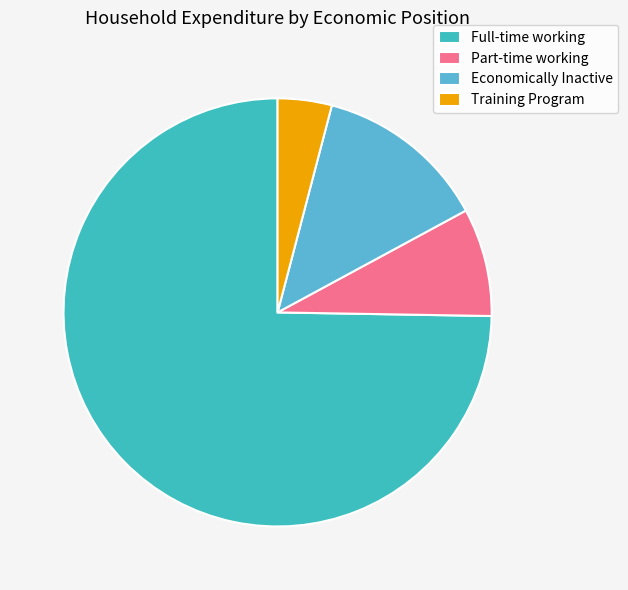

Between Part-time working and Training Program, which is larger?

Part-time working